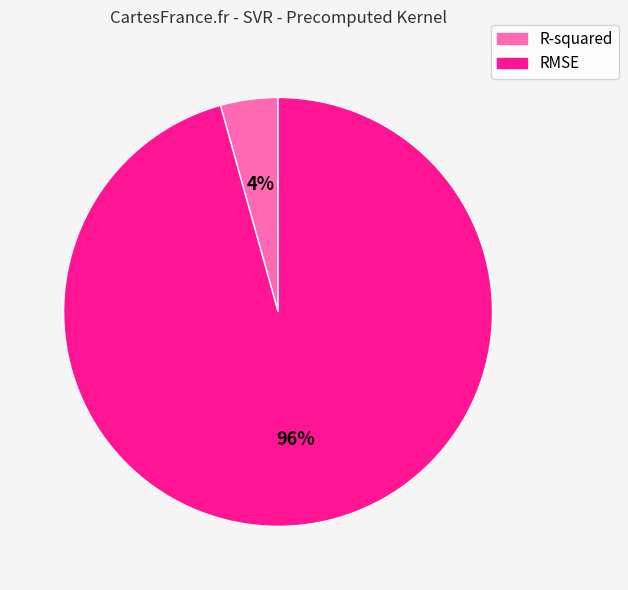

Does any single category account for the majority?

Yes